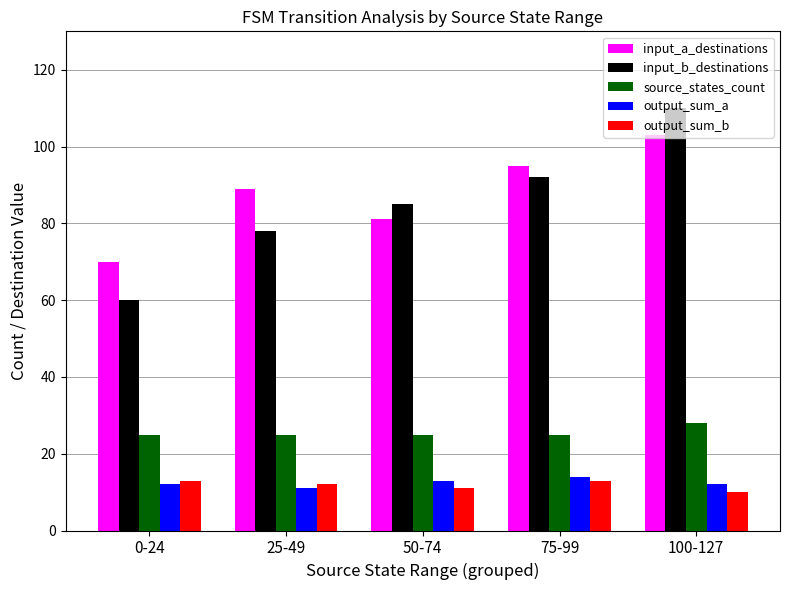

True or false: output_sum_b has a value of 4 at 75-99.

False